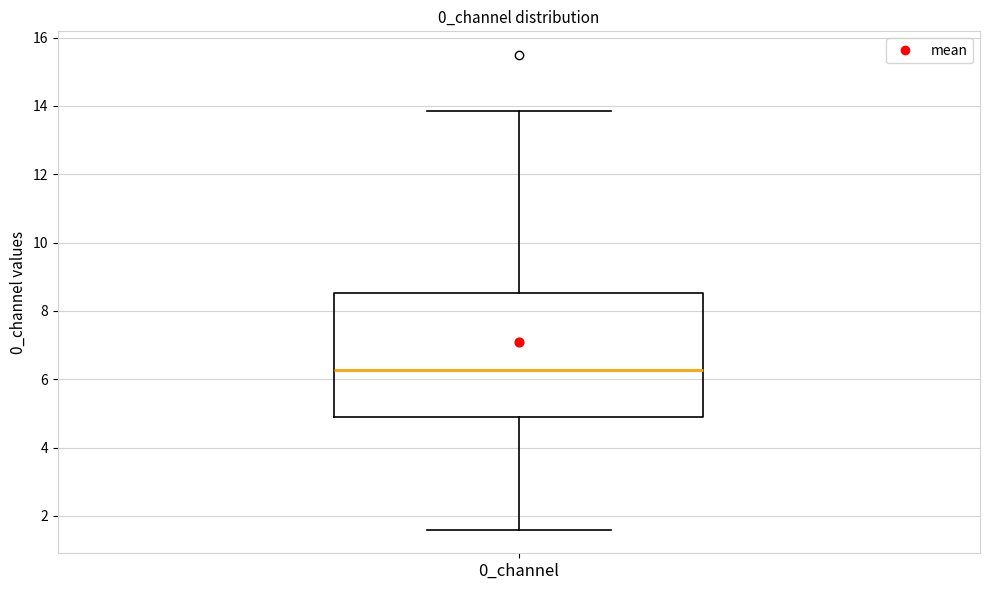

Transcribe this box plot: give where the median line is, the range the box spans, and where the two whiskers end, as read against the y-axis. The values are not printed on the chart, so give them approximately, as read against the axis.

median 6.2, box 4.8 to 8.6, whiskers 1.6 to 13.8